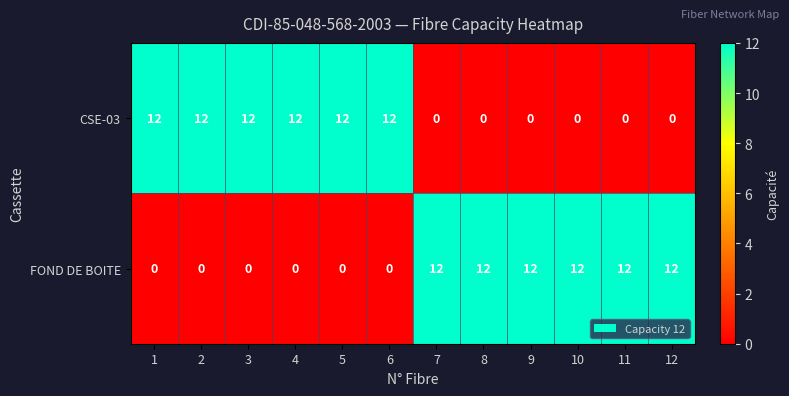

Read the CSE-03 value at 6, to the nearest 5.

10